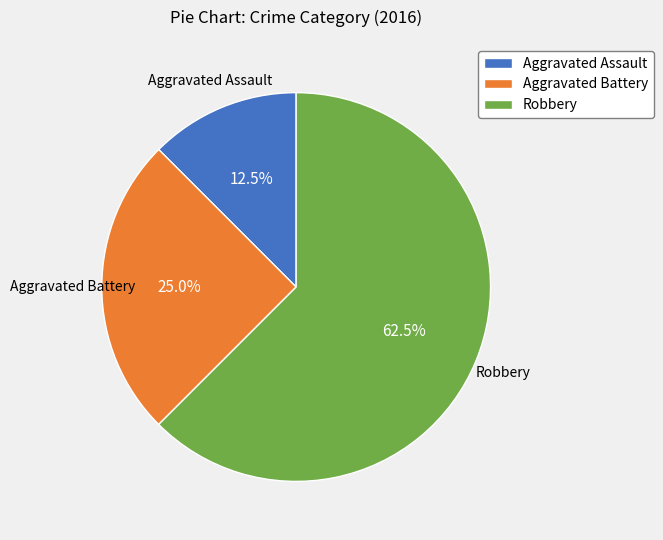

Count the number of slices in the pie.

3